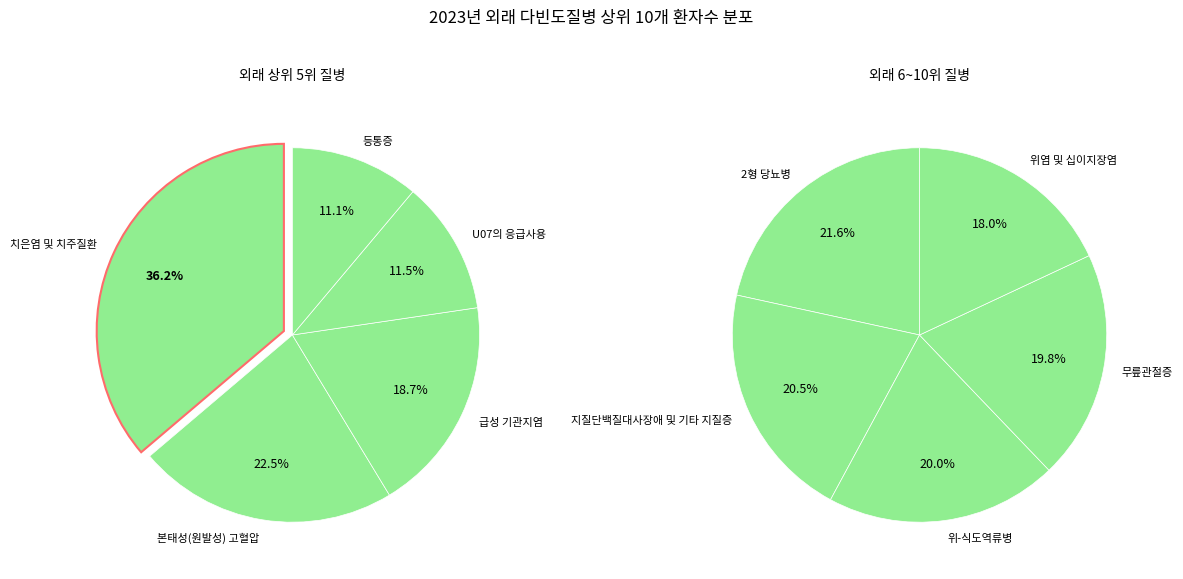

What is the ratio of the value at 등통증 to the value at 위염 및 십이지장염?

1.2